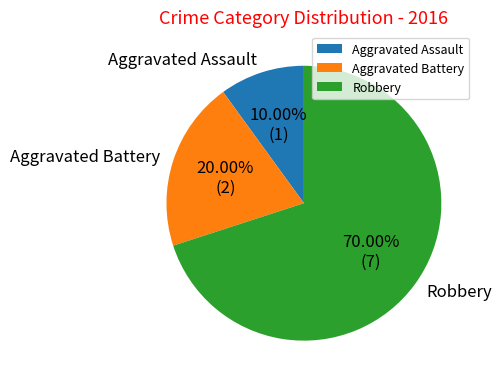

What is the majority slice?

Robbery